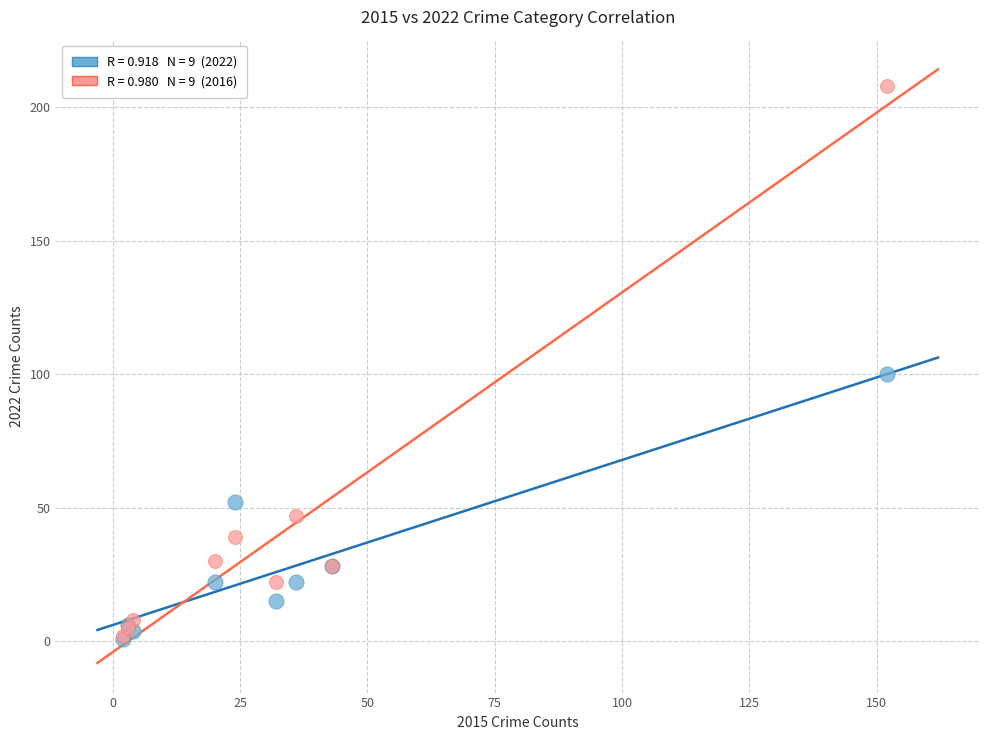

Across all series, what Y value is closest to 104?

100